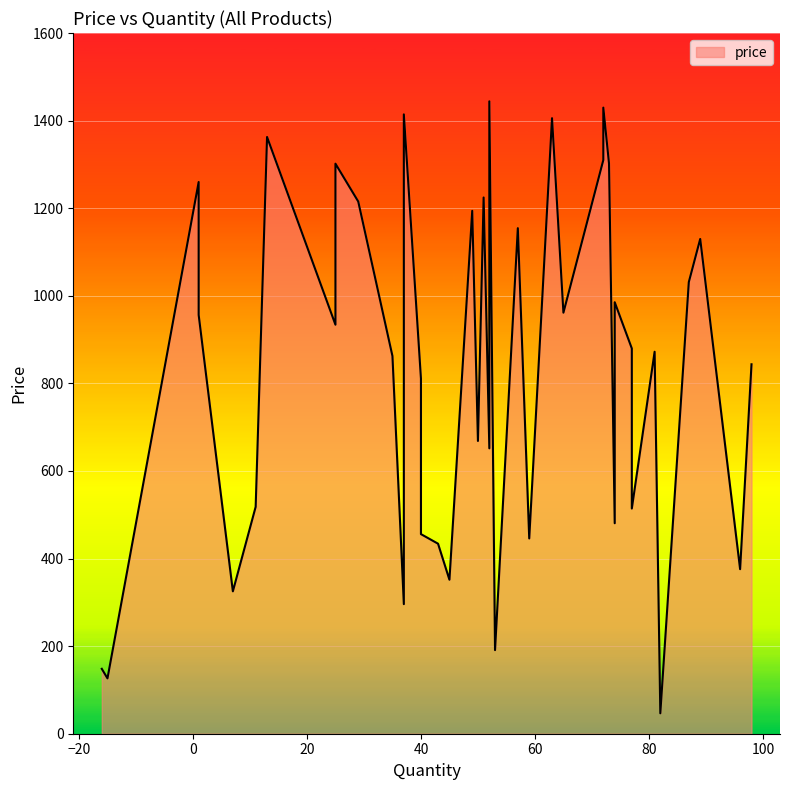

True or false: the data shows 1670.0 at 2.

False